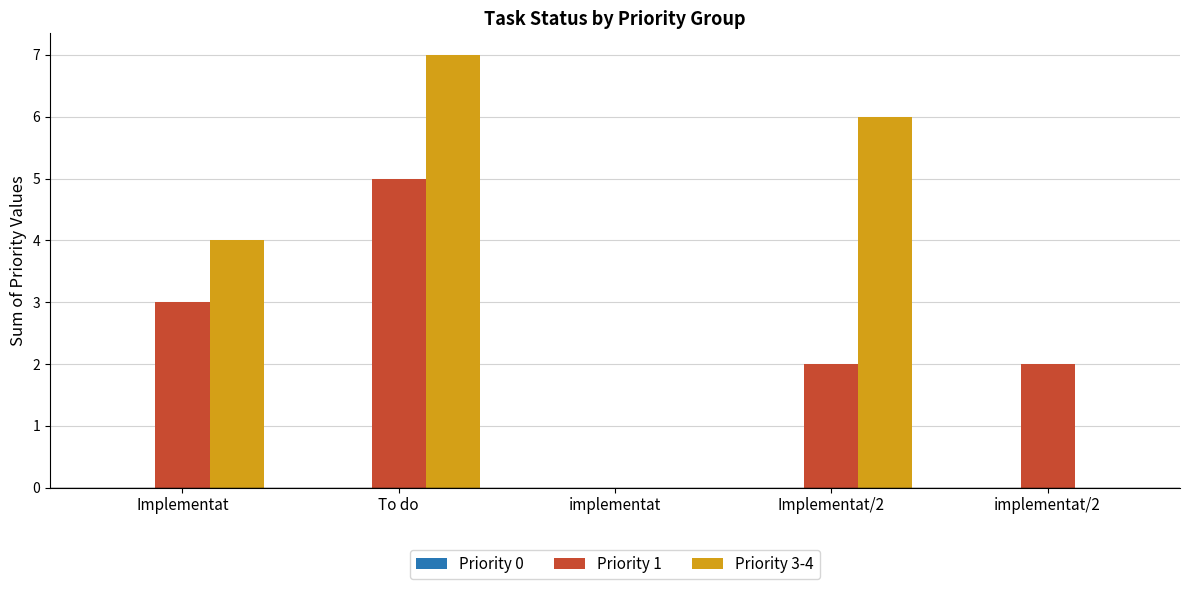

What is the greatest value displayed?

7